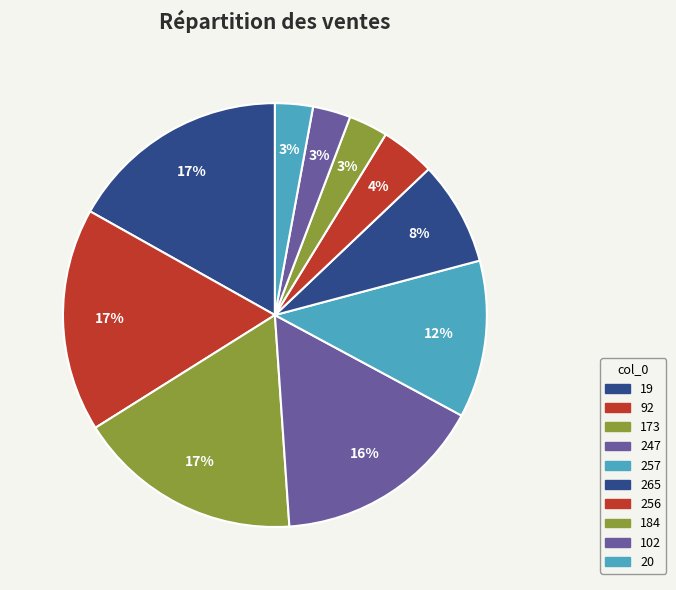

What percentage is the 92 slice, to the nearest percent?

17%